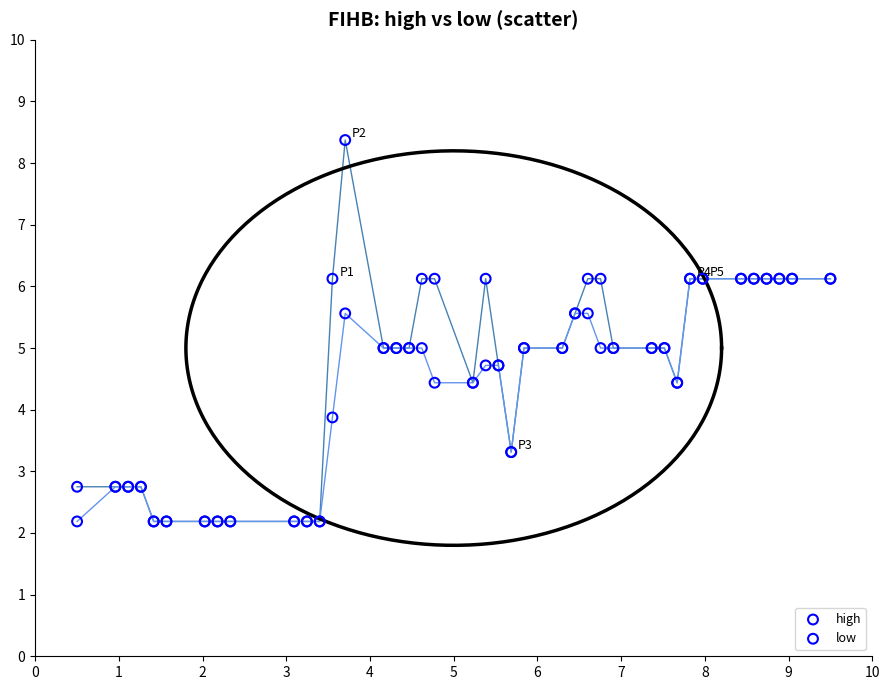

Which series has the widest spread of Y values?

high